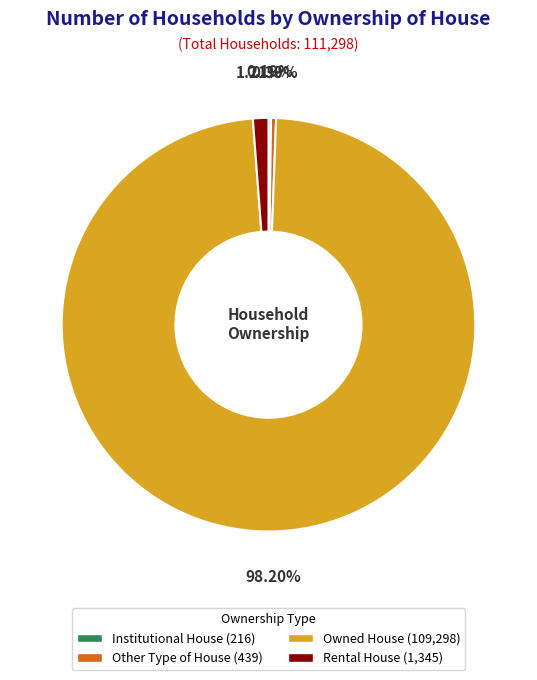

Does Owned House (109,298) account for over 50% of the chart?

Yes